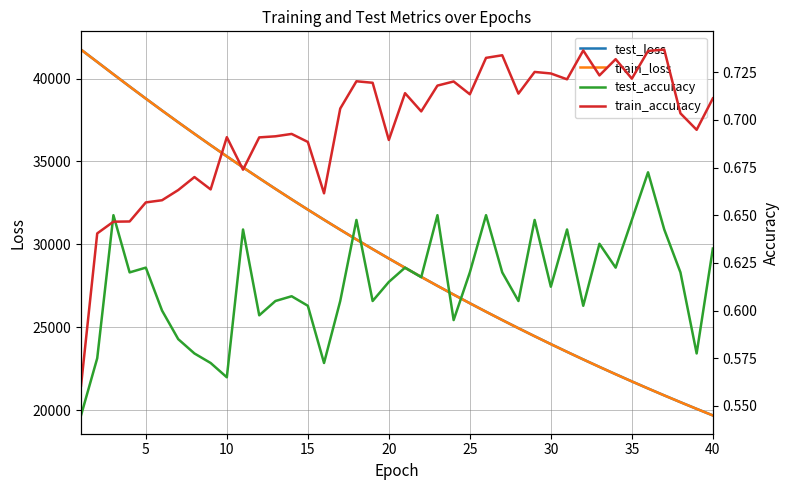

What is the maximum value for train_loss?

41745.0